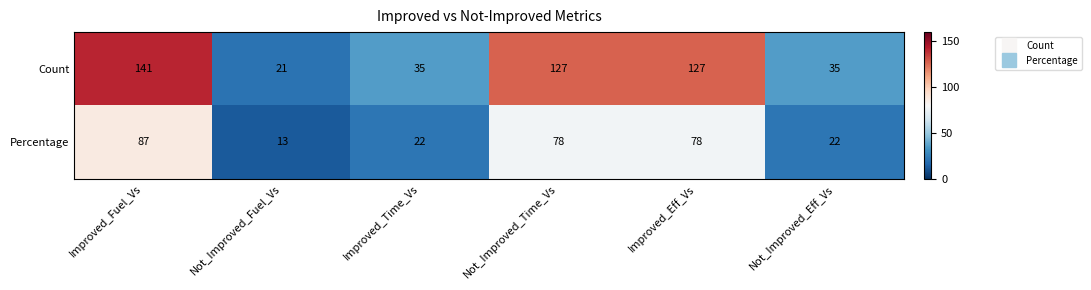

List the series in order of their overall mean, lowest first.

Percentage, Count